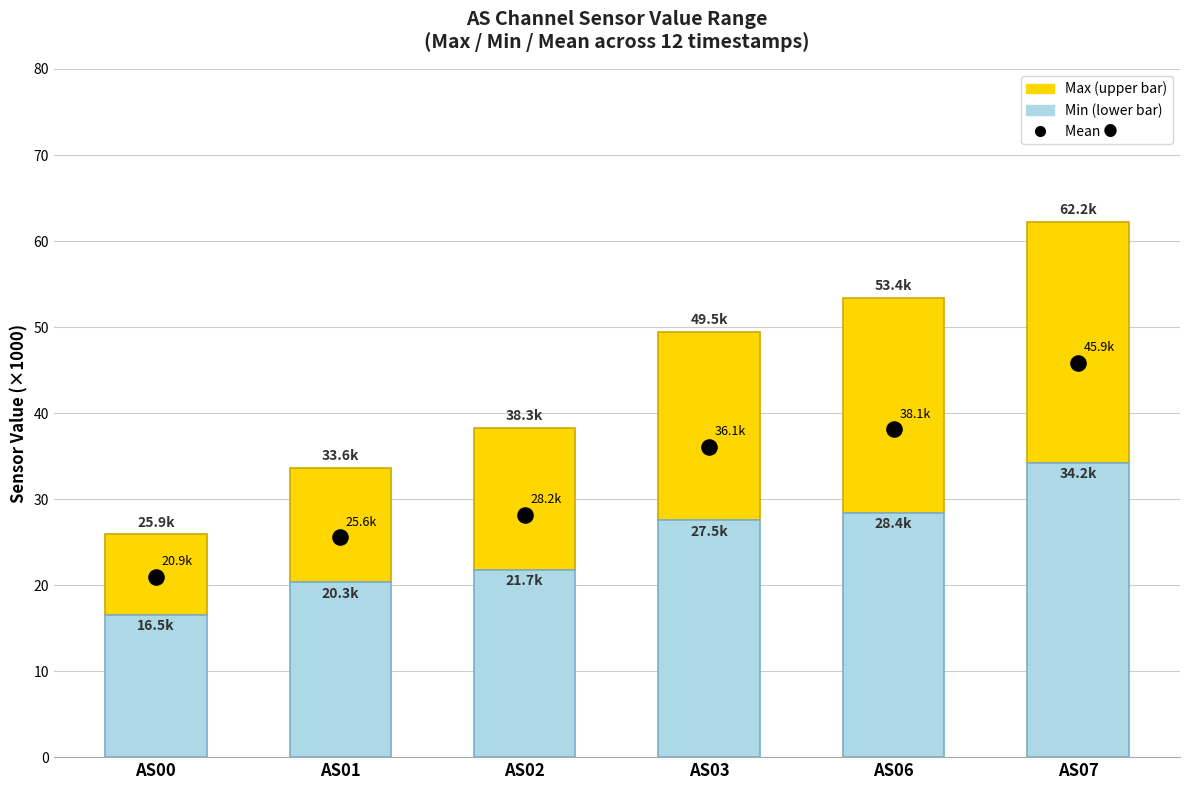

Which series contains the highest Y value?

Mean